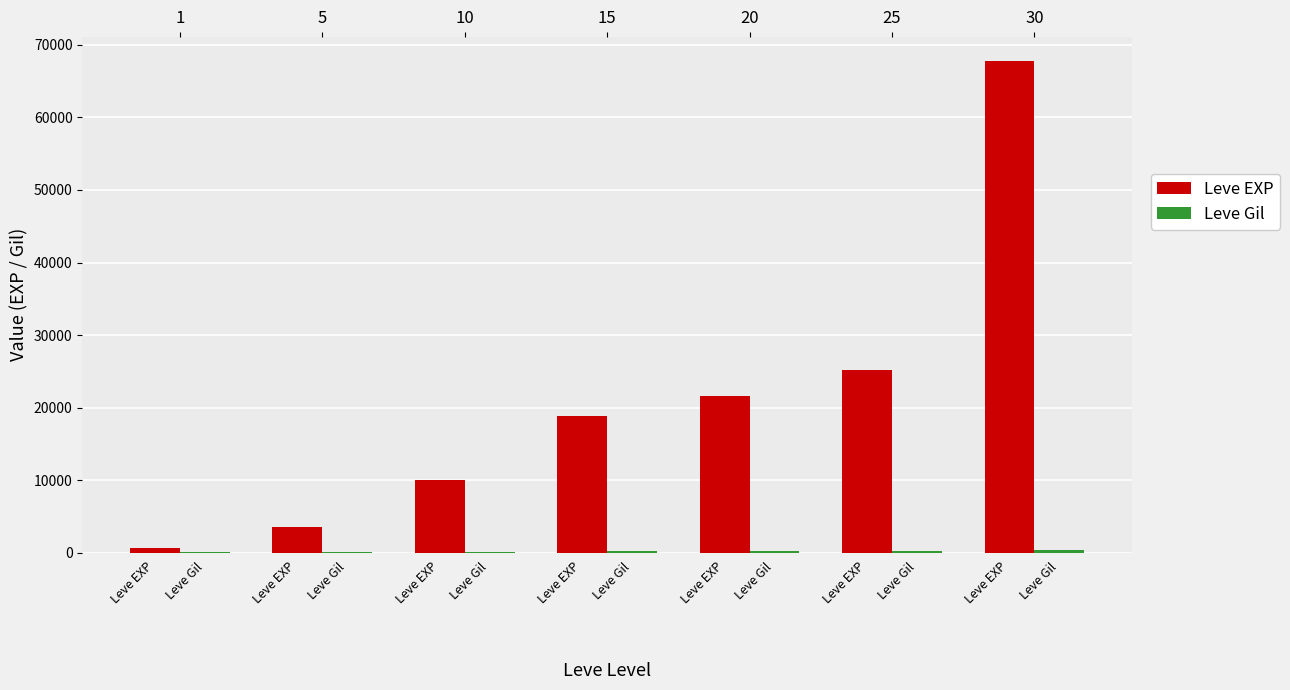

What are all the series names shown in the legend?

Leve EXP, Leve Gil